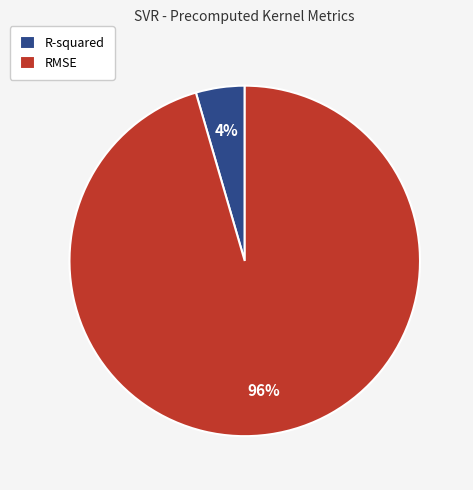

To the nearest percent, what is the combined percentage of R-squared and RMSE?

100%